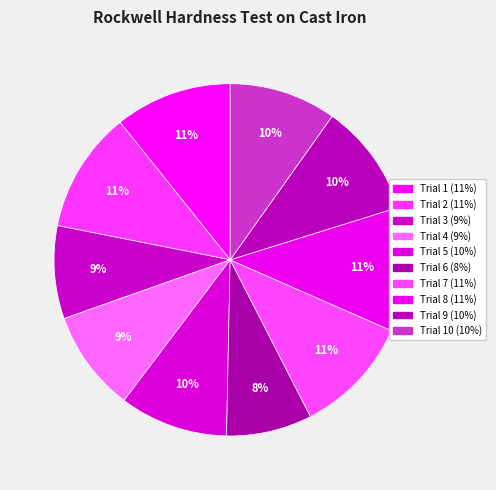

To the nearest percent, what is the average slice percentage?

10%